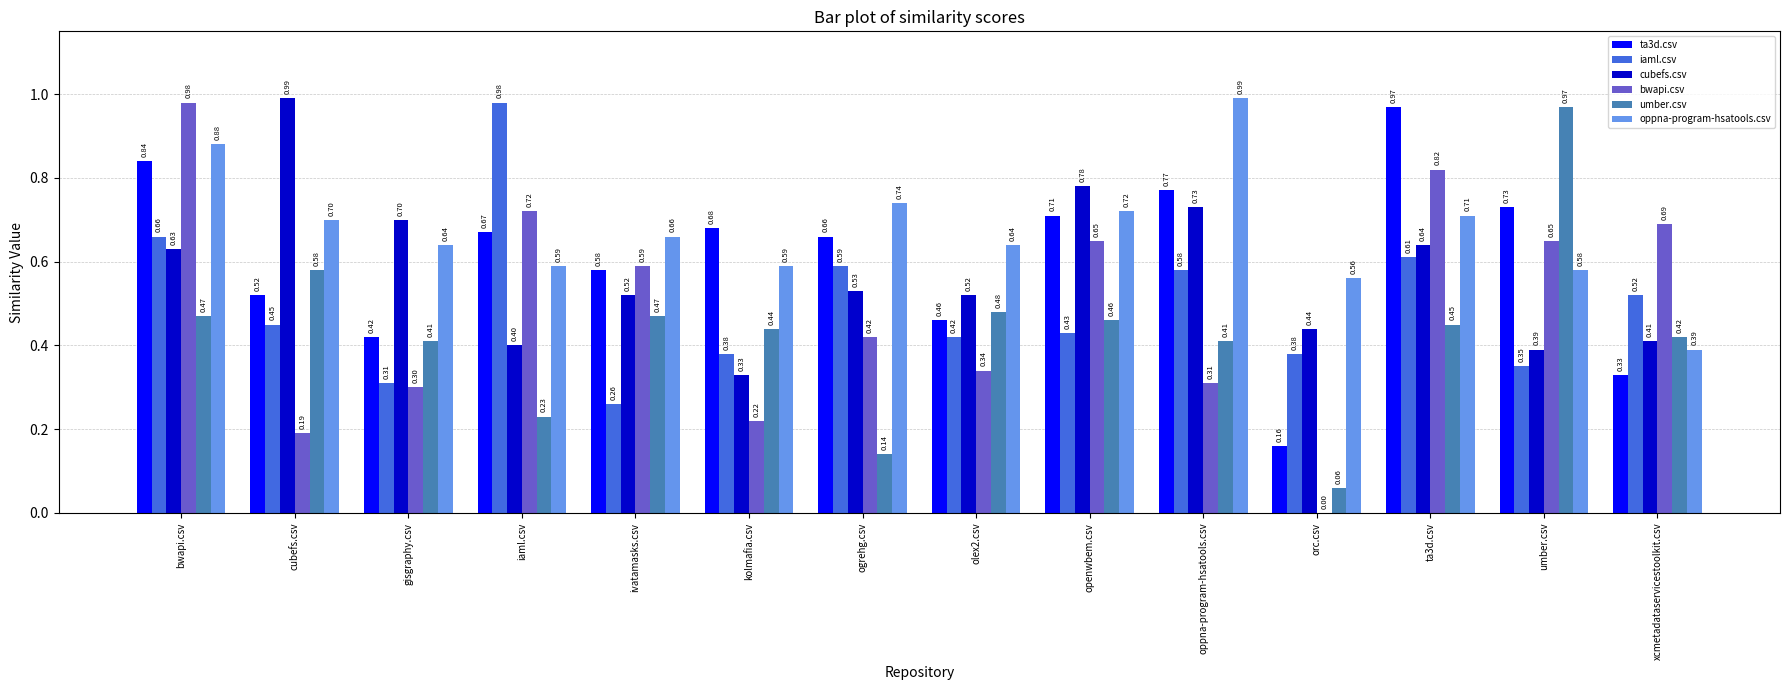

What are all the series names shown in the legend?

ta3d.csv, iaml.csv, cubefs.csv, bwapi.csv, umber.csv, oppna-program-hsatools.csv